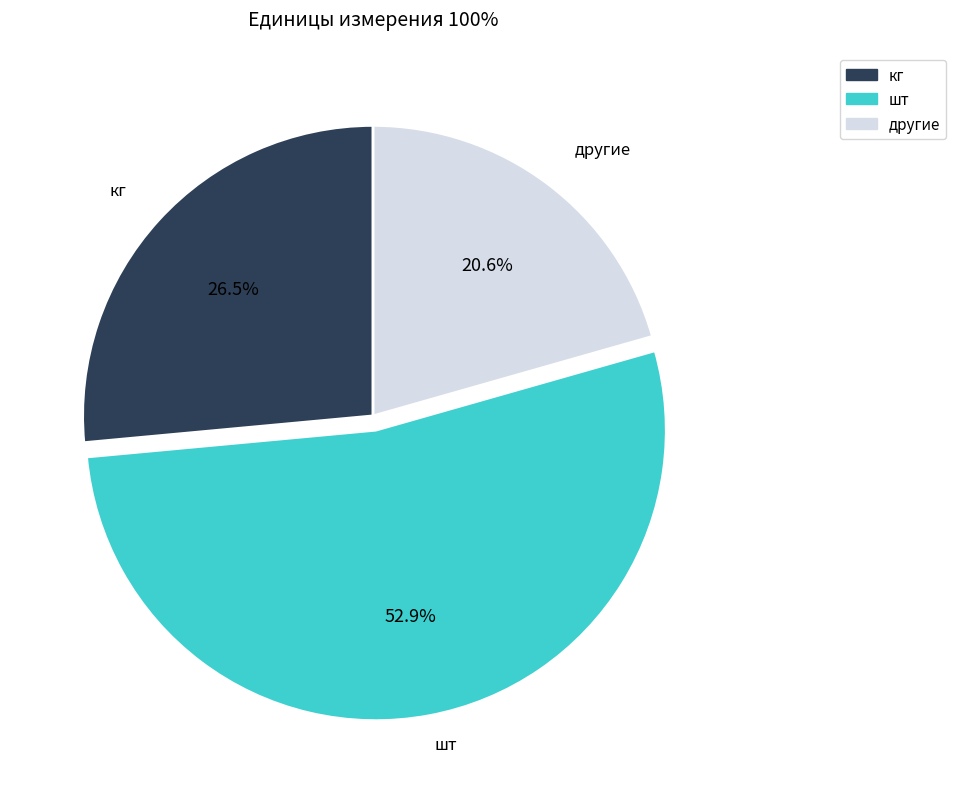

Does any single category account for the majority?

Yes